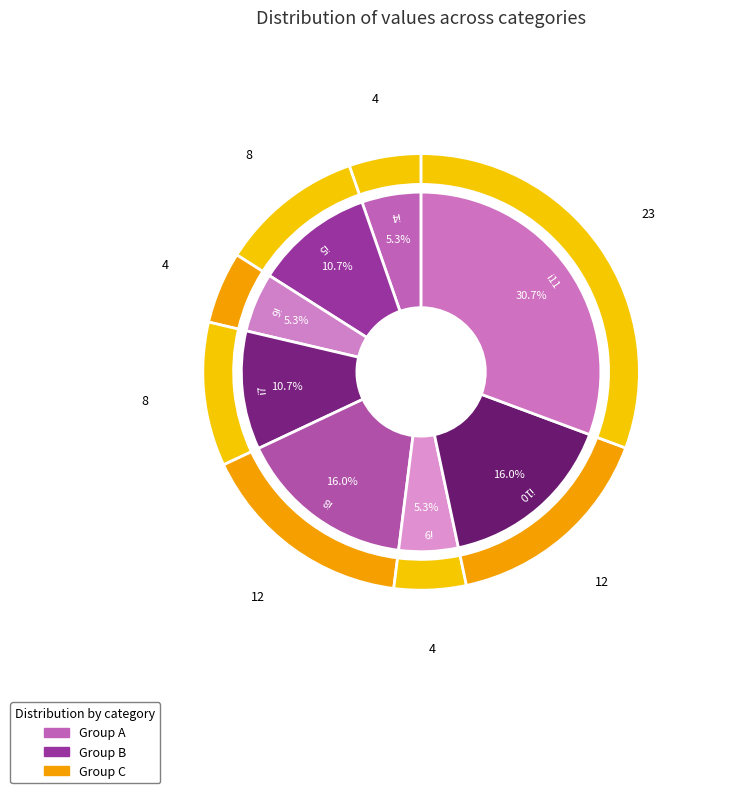

Is there any slice that represents more than half of the pie?

No